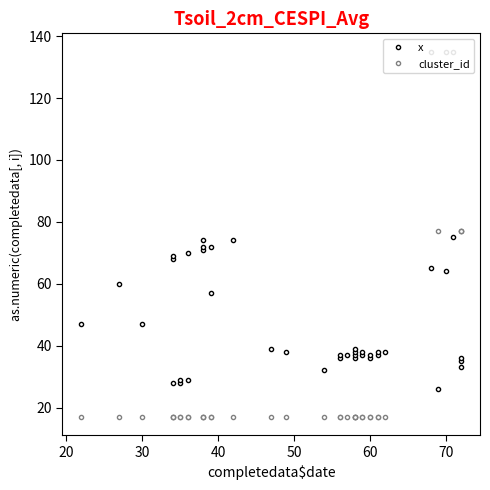

List the series in order of their overall mean, lowest first.

cluster_id, x